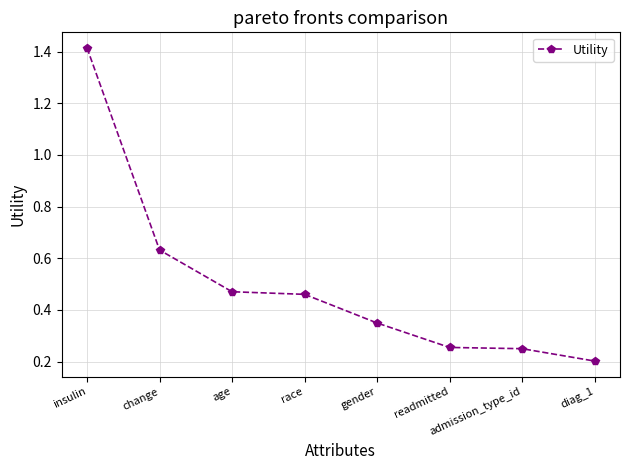

How many values are between 0 and 1?

7